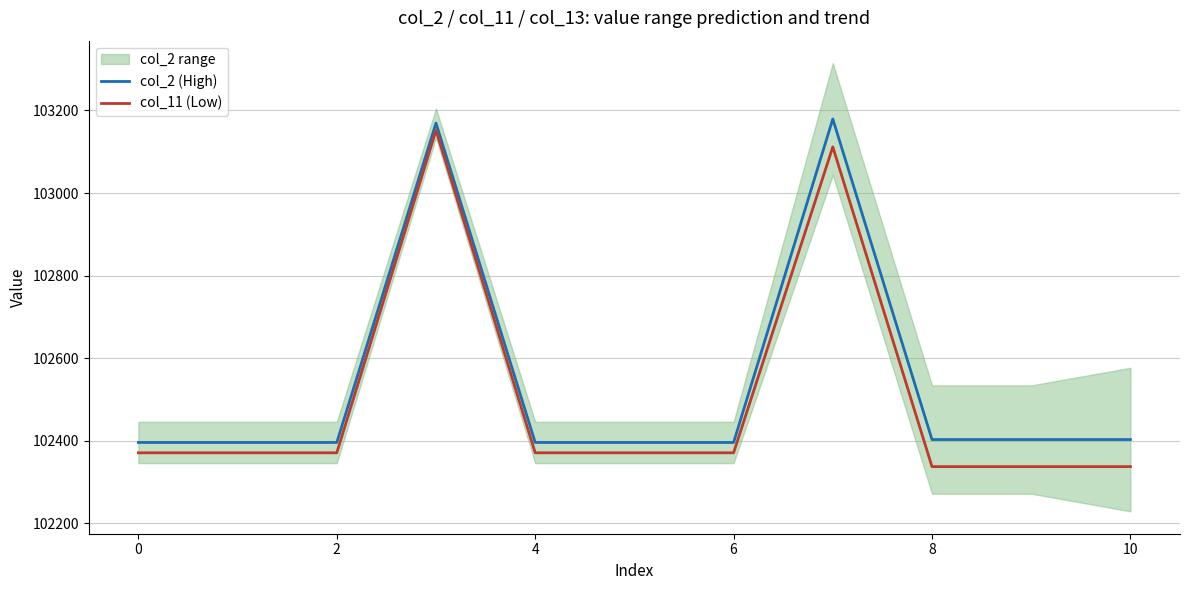

What is the value of the col_2 (High) point at the 5th from the left?

102396.0